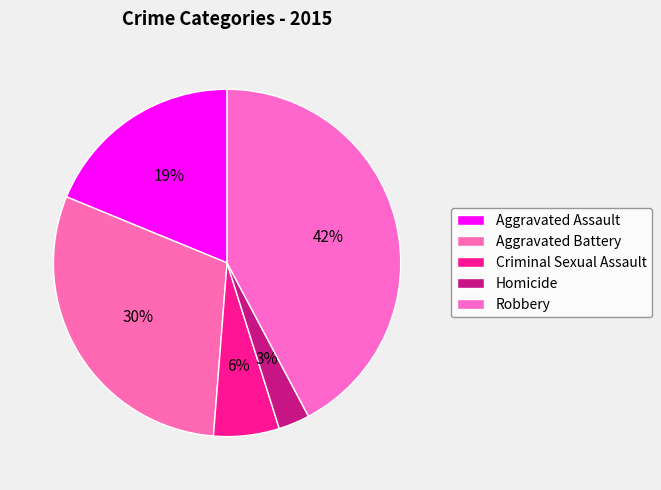

Does Aggravated Battery represent more than half of the total?

No